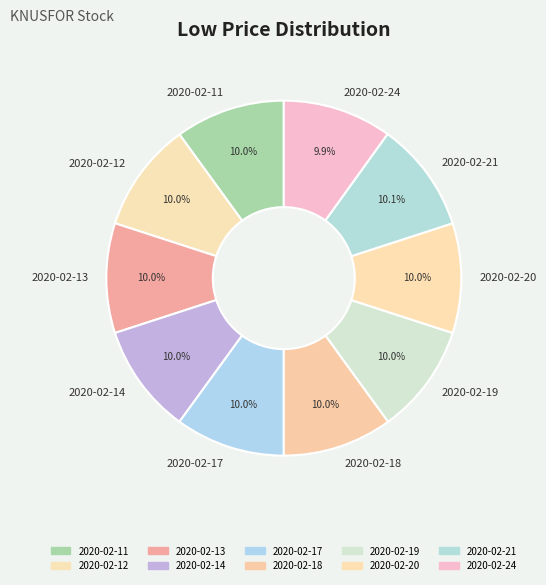

How many slices are in this pie chart?

10